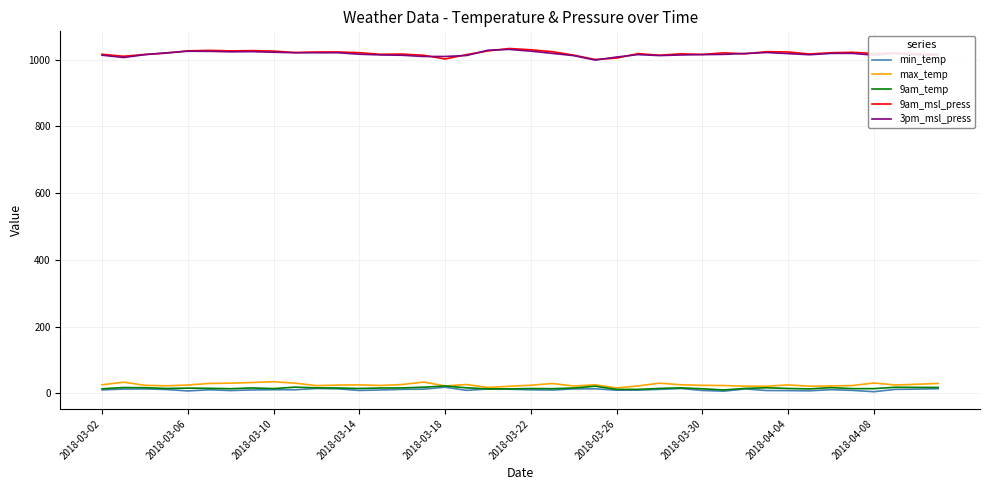

How many lines are shown in the chart?

5